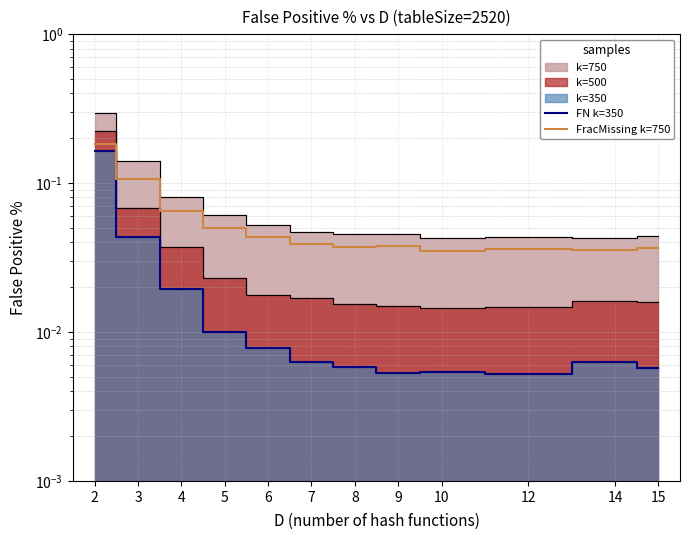

True or false: FracMissing k=750 and FN k=350 cross at least once.

False